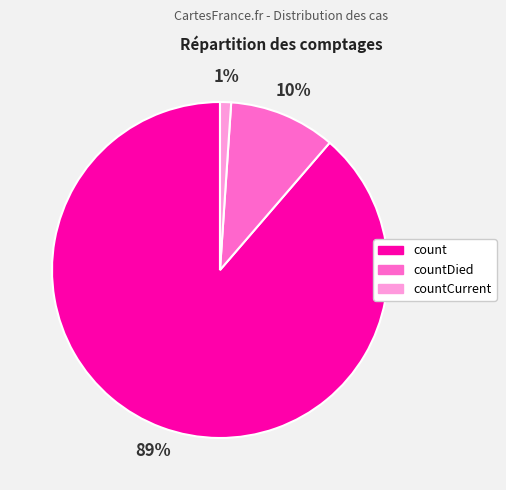

Which category has the smallest portion of the pie?

countCurrent